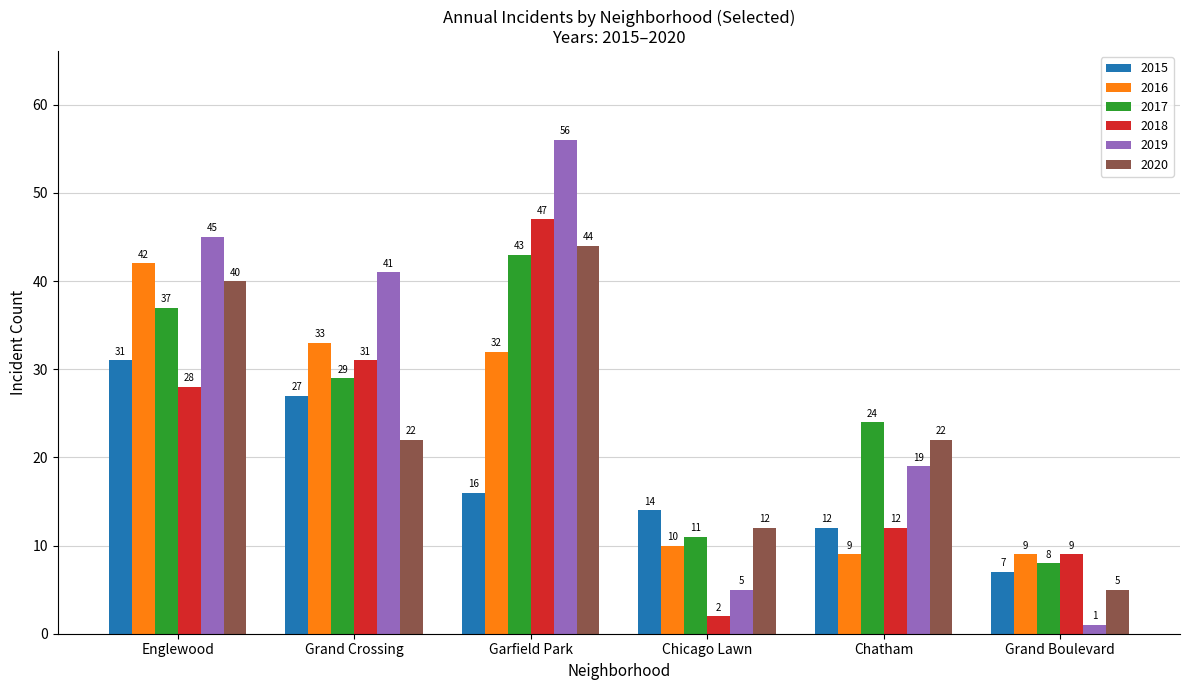

Rank the series by their maximum value, from highest to lowest.

2019, 2018, 2020, 2017, 2016, 2015